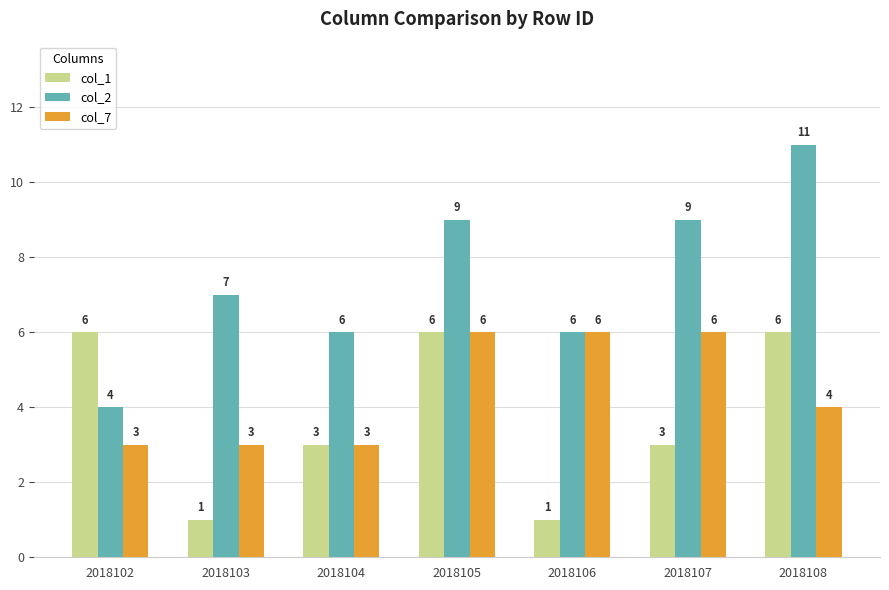

Rank the series at 2018102 from highest to lowest value.

col_1, col_2, col_7